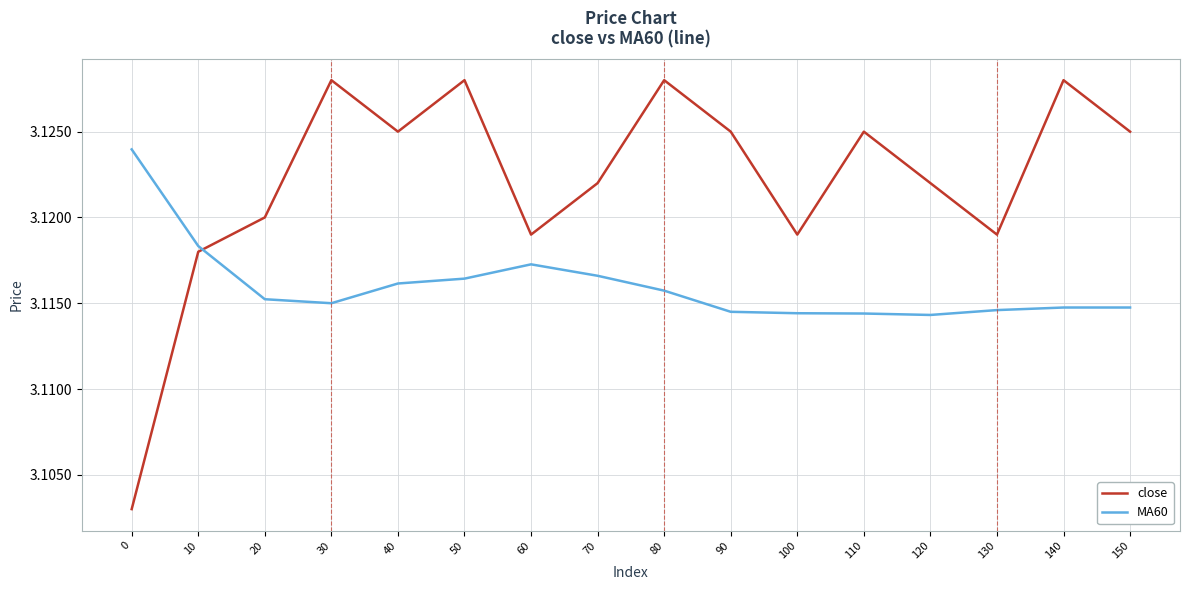

Is it true that MA60 equals 1.4 at 80?

False